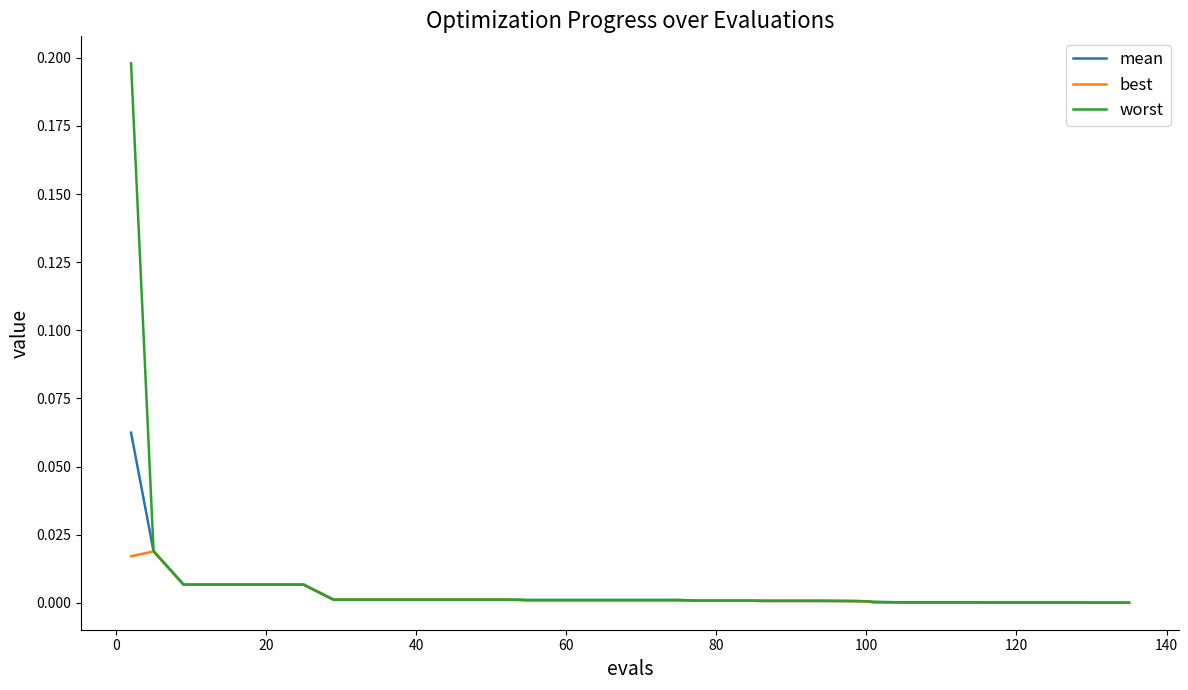

Rank the series by their maximum value, from highest to lowest.

worst, mean, best